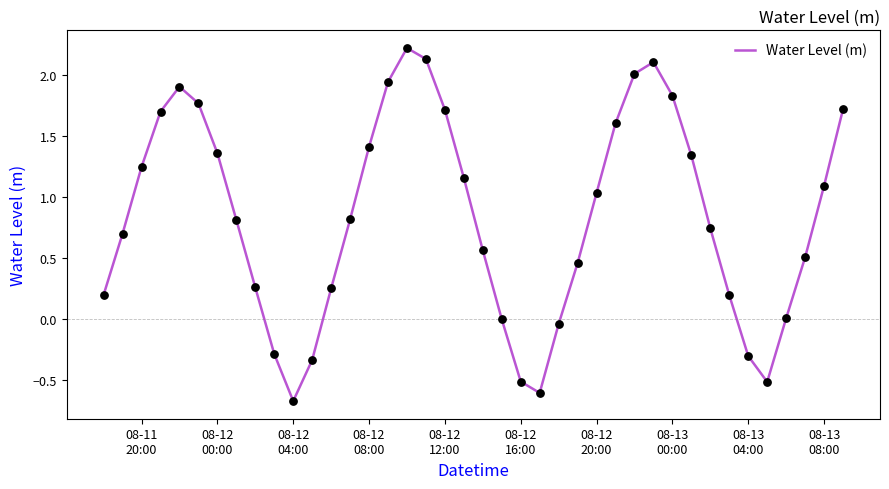

What is the minimum value shown in the chart?

-0.7